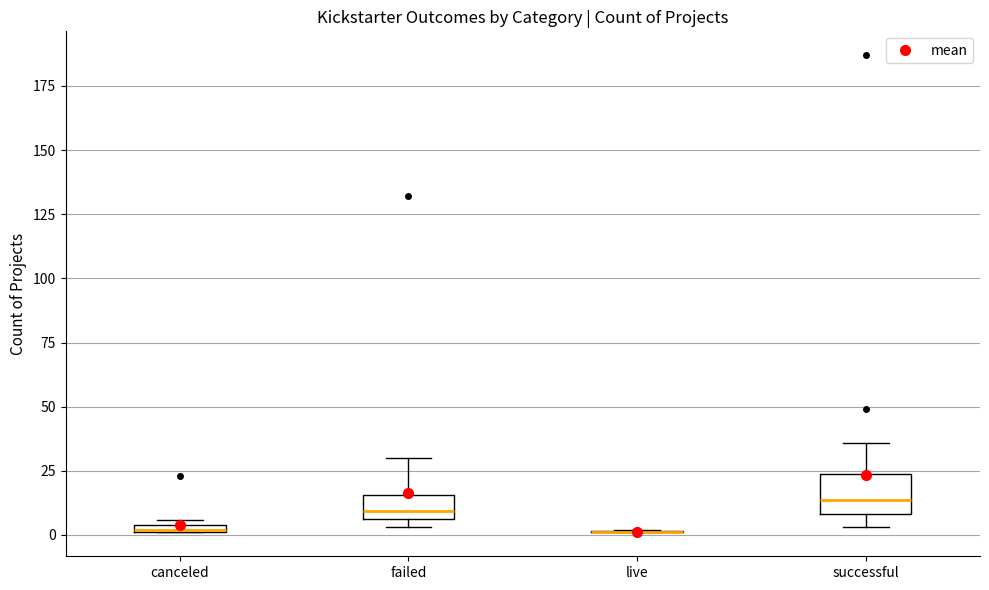

Where is the upper edge of the box for canceled on the y-axis? The values are not printed on the chart, so give them approximately, as read against the axis.

5